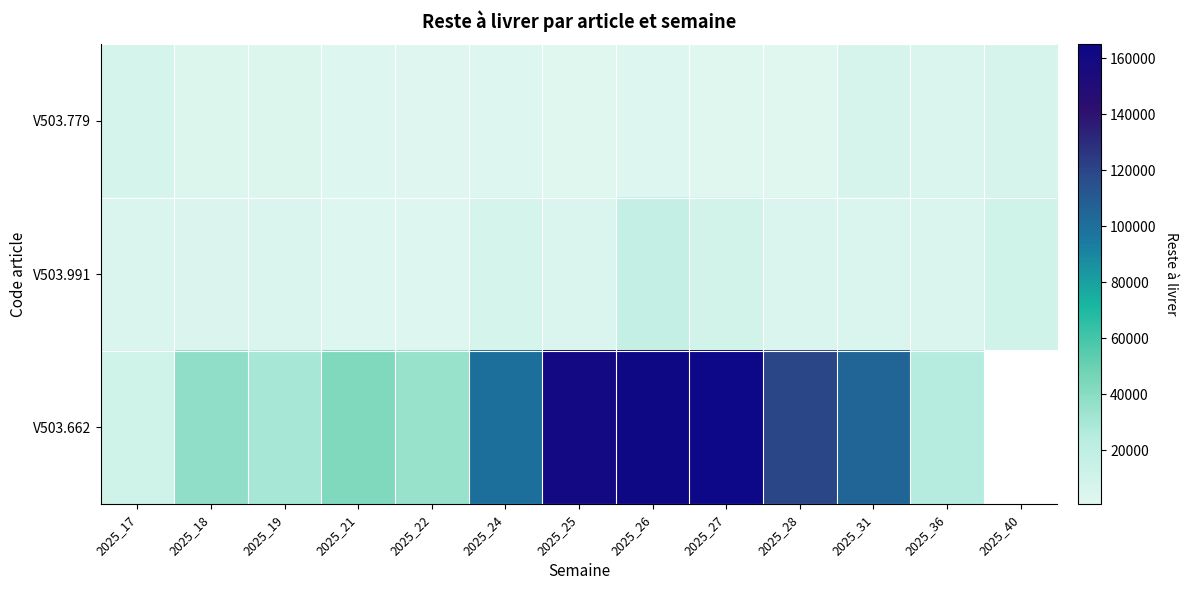

Where is V503.991 nearest to the value 10290?

2025_40